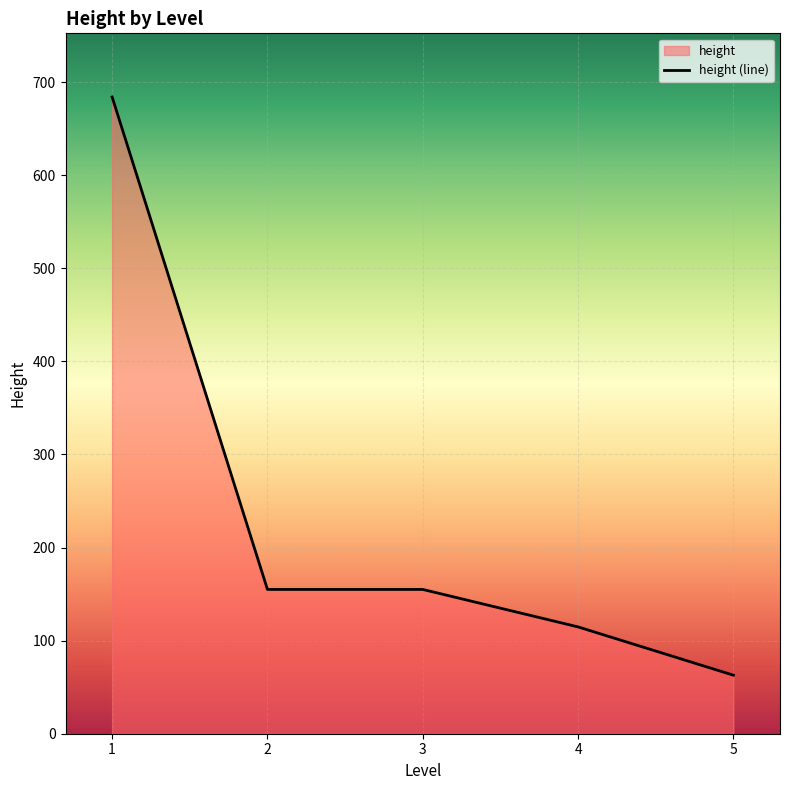

Reading left to right, what are all the values shown in this chart?

1=684.0	2=155.0	3=155.0	4=114.8	5=62.9